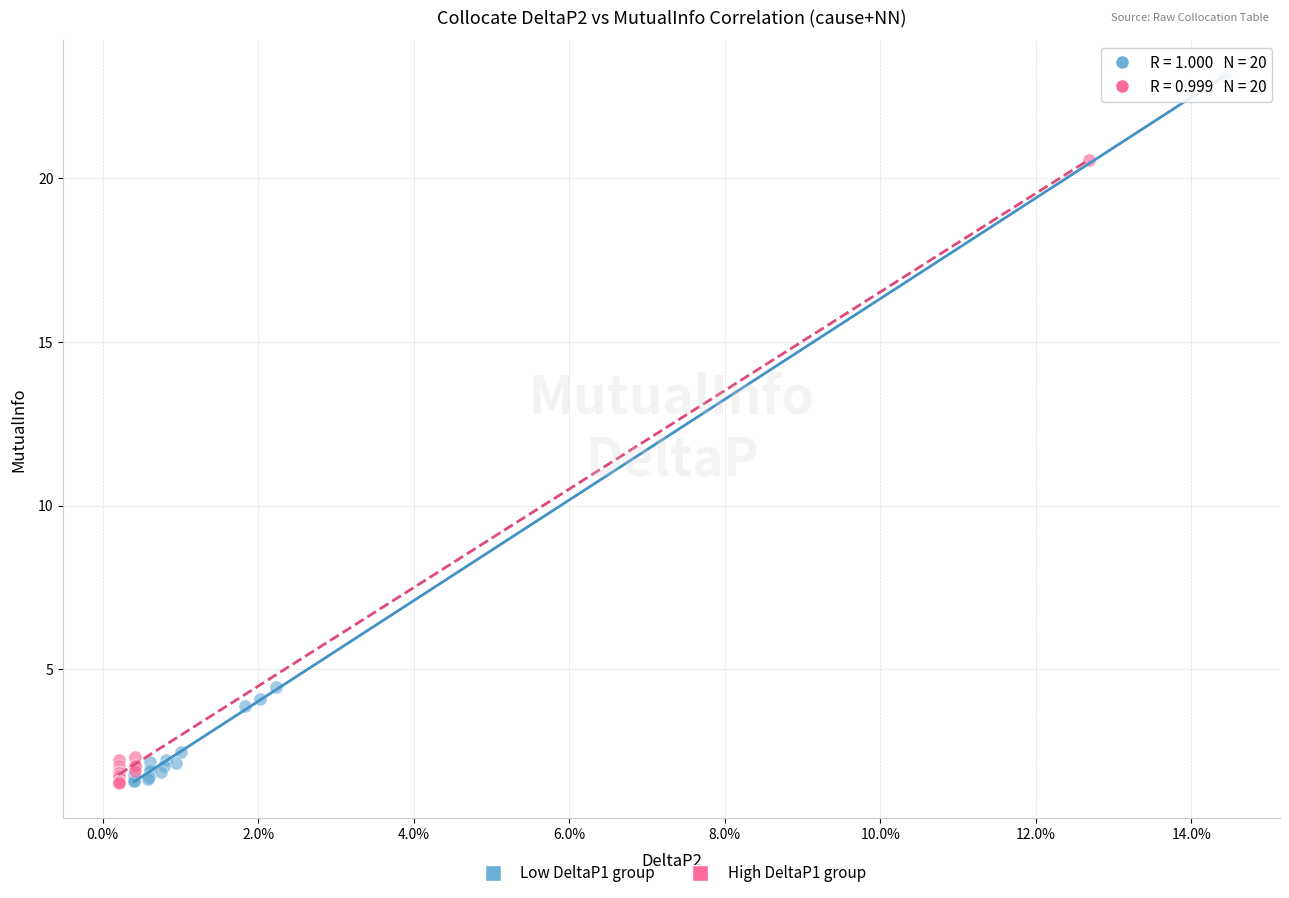

Which series contains the highest Y value?

Low DeltaP1 group